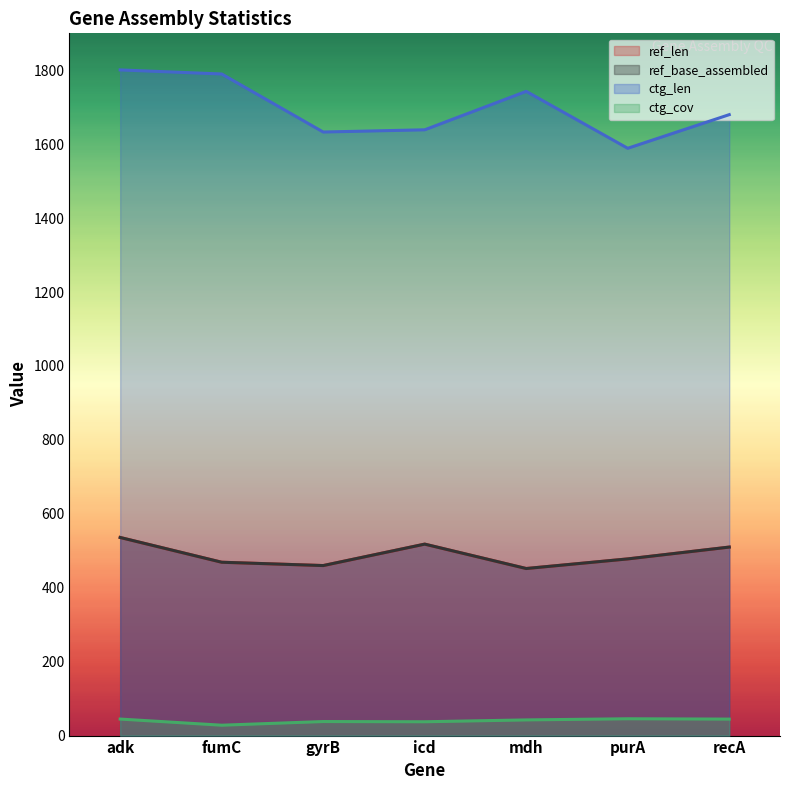

What is the lowest value of the ref_len series?

452.0